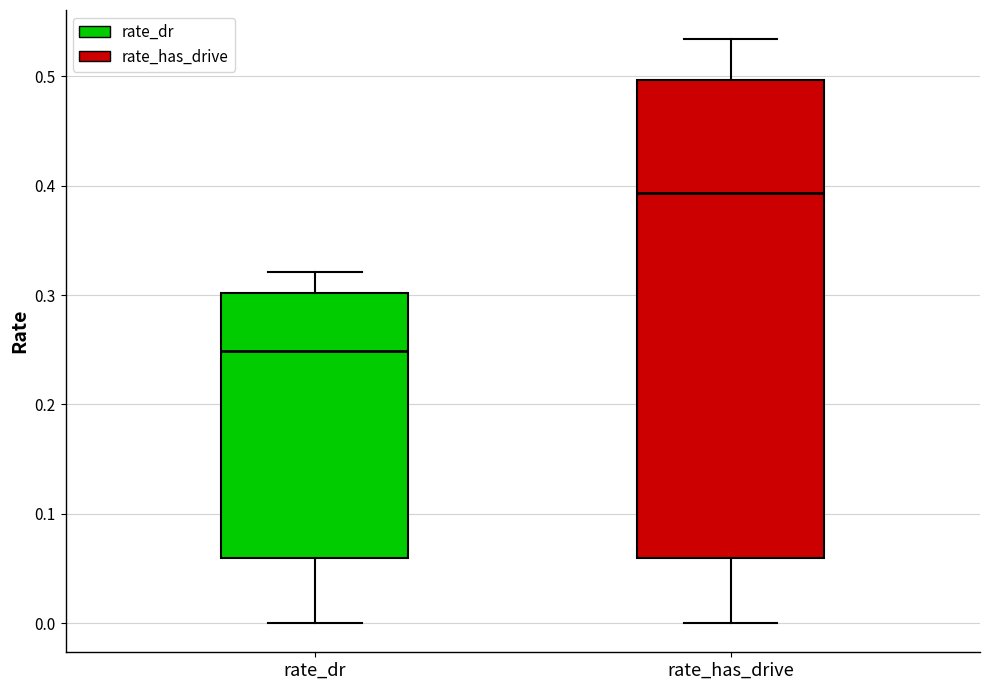

Which box has the highest median line?

rate_has_drive